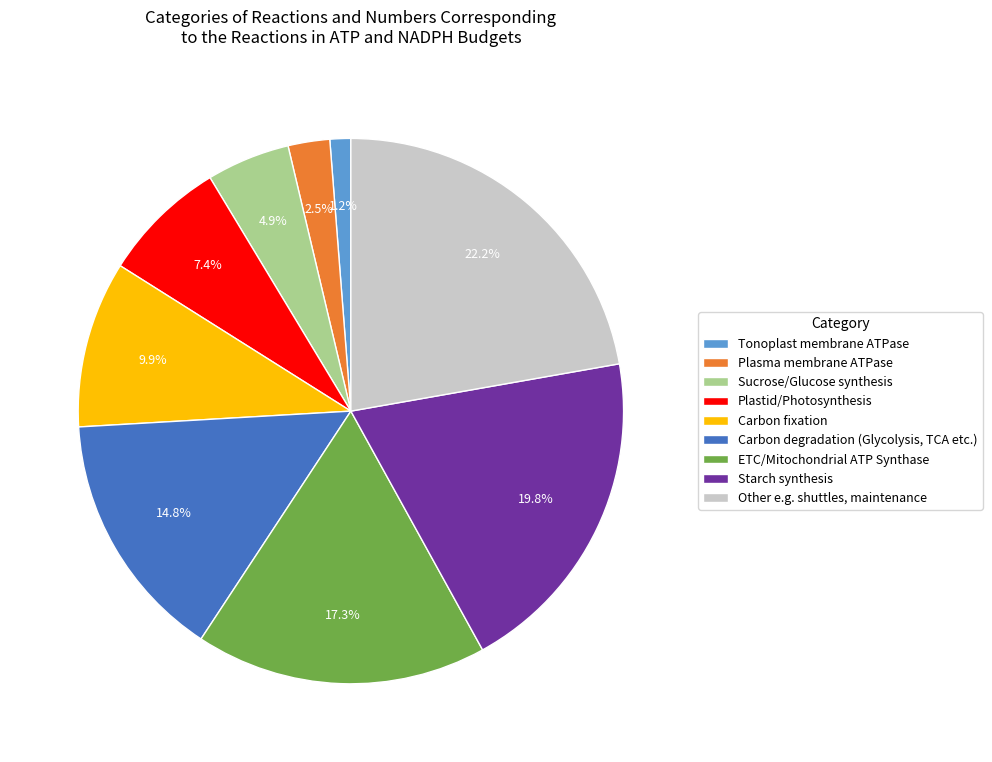

Combined, do Plasma membrane ATPase and Carbon fixation account for over 50%?

No